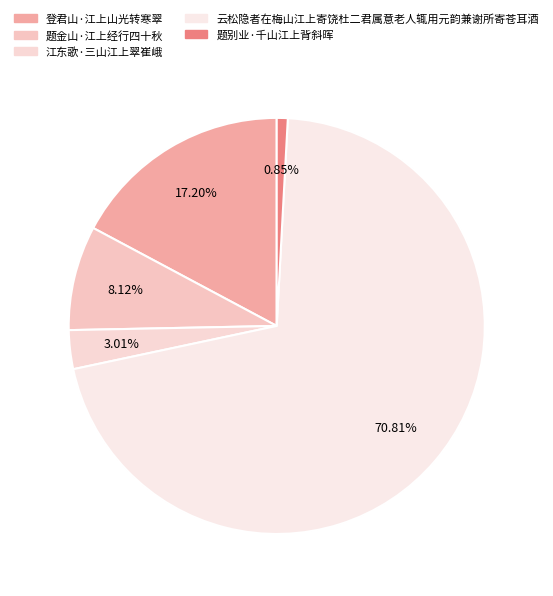

Does any single category account for the majority?

Yes